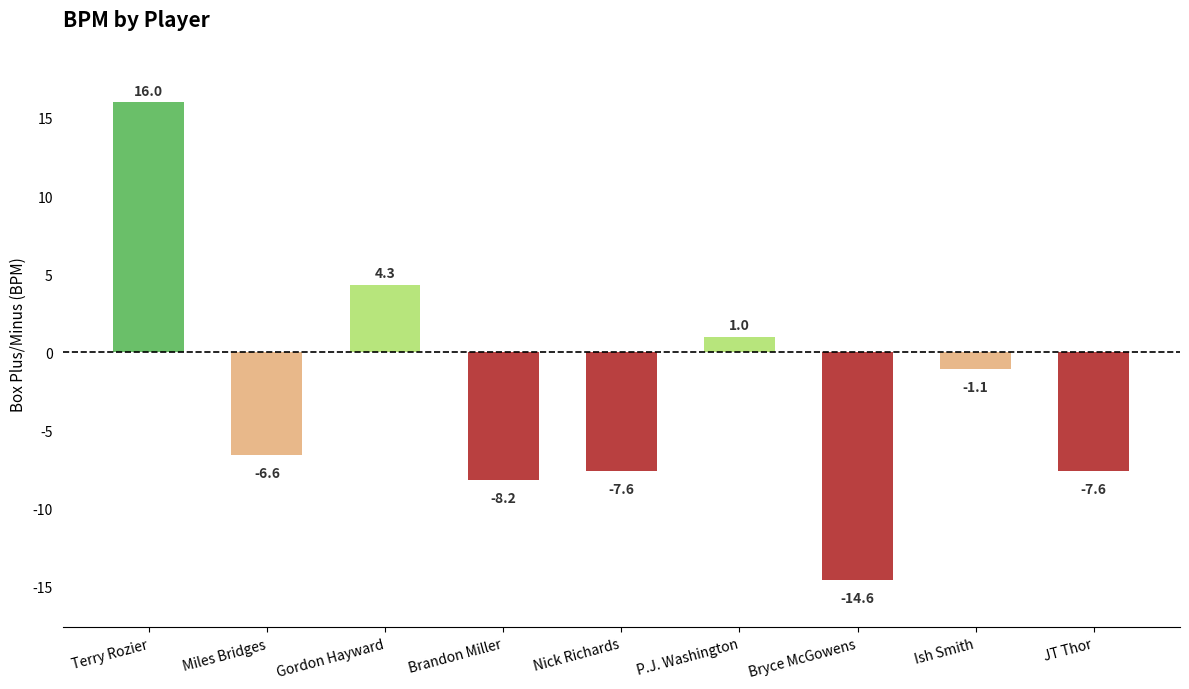

What is the label of the 3rd bar from the left?

Gordon Hayward